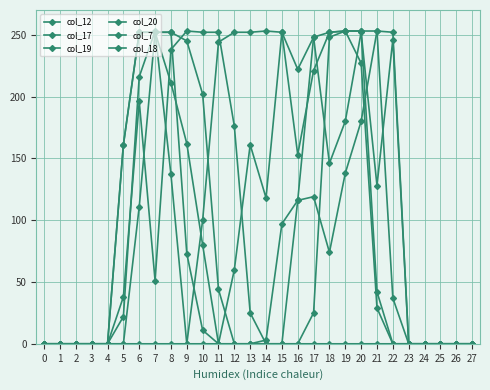

How many values in the col_18 series exceed 0?

12